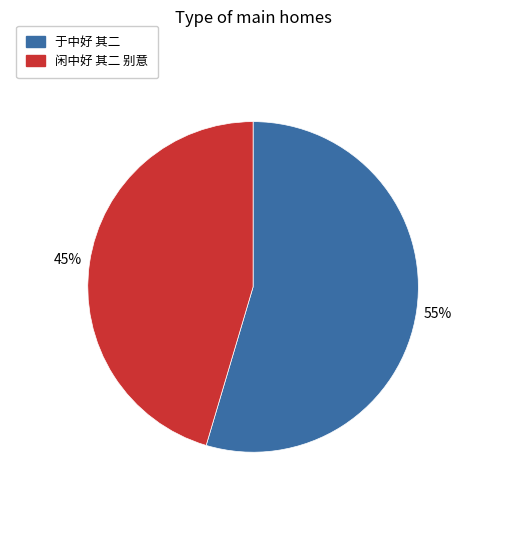

What percentage is the 闲中好 其二 别意 slice, to the nearest percent?

45%